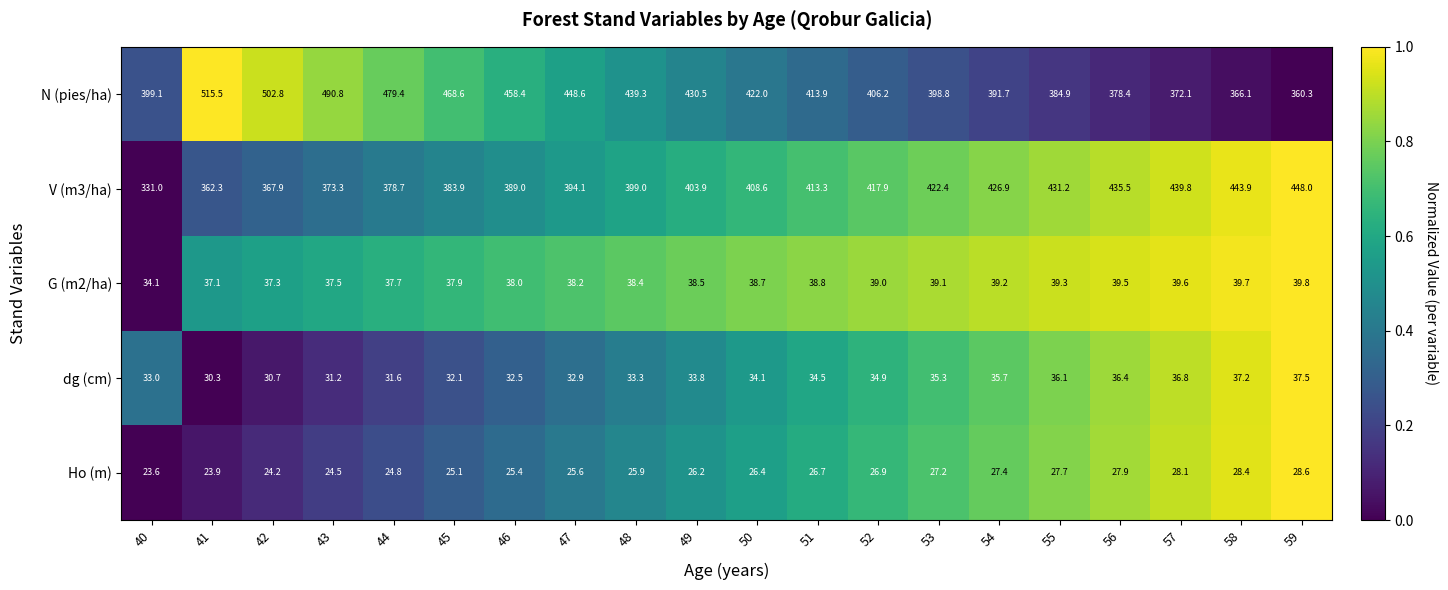

What is the maximum value shown in the chart?

515.5